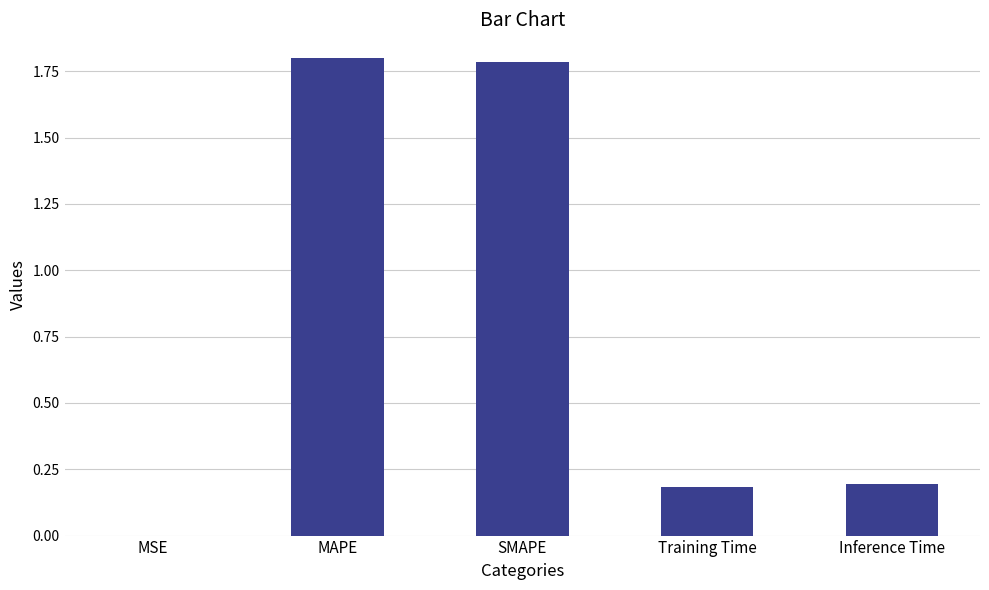

What is the change in value from MSE to MAPE?

+1.8